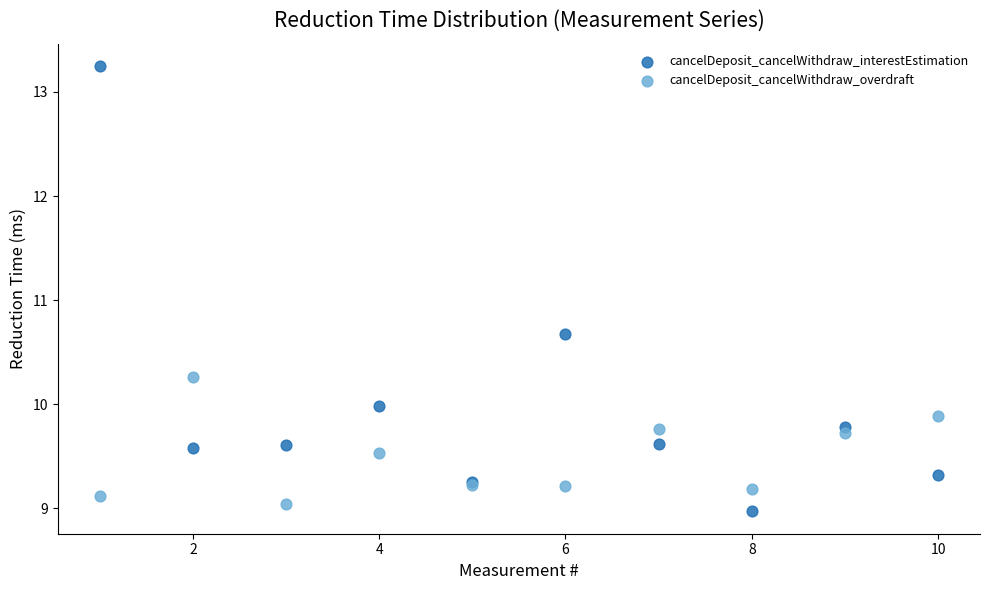

Which series contains the lowest Y value?

cancelDeposit_cancelWithdraw_interestEstimation